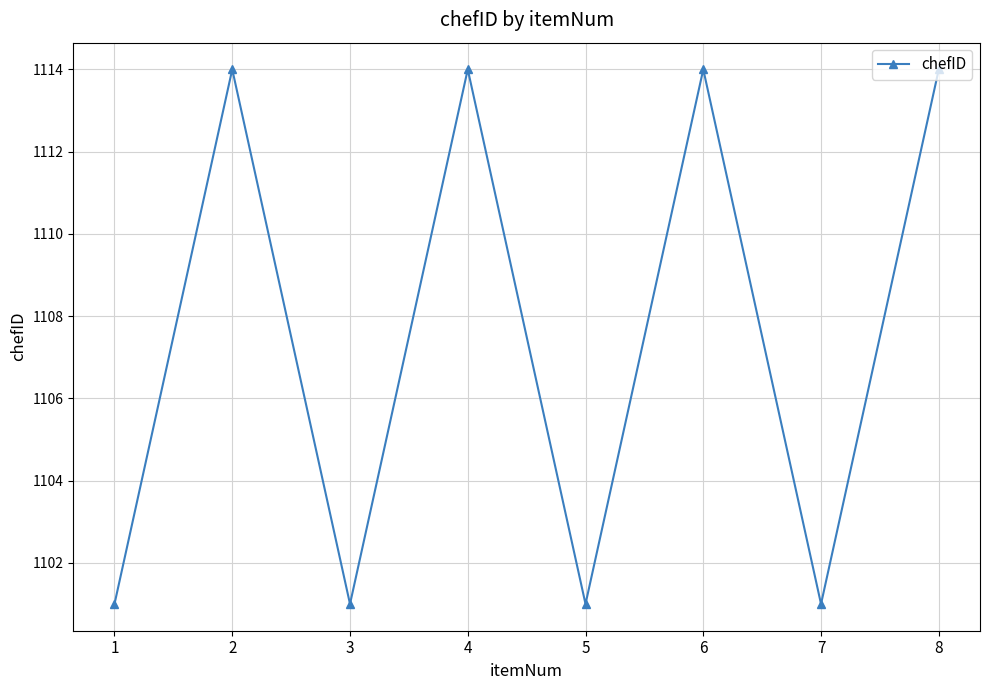

The value at 6 is 507. True or false?

False